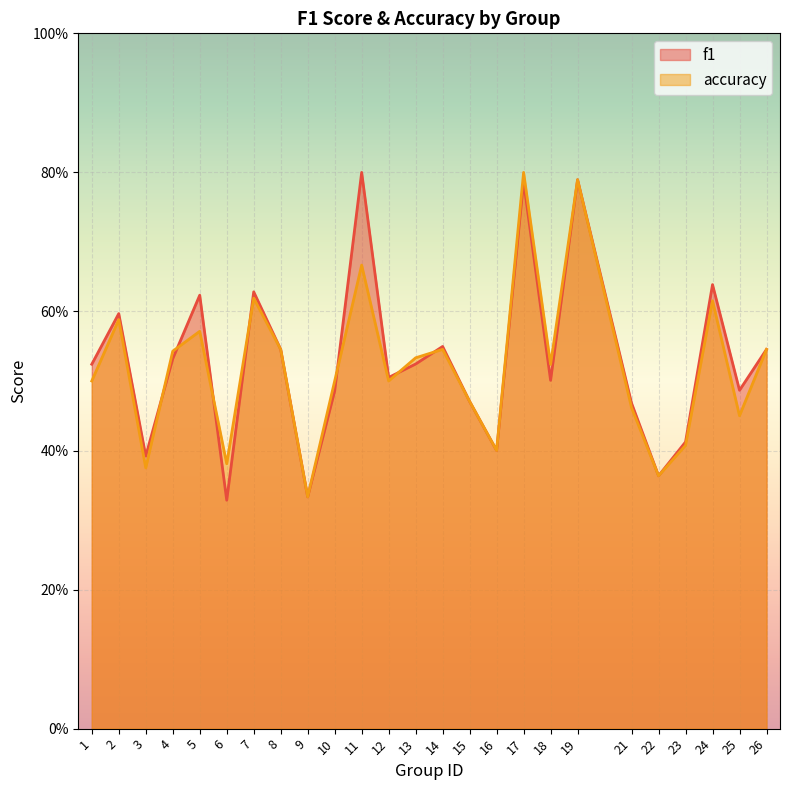

Is it true that accuracy equals 0.4 at 16?

True